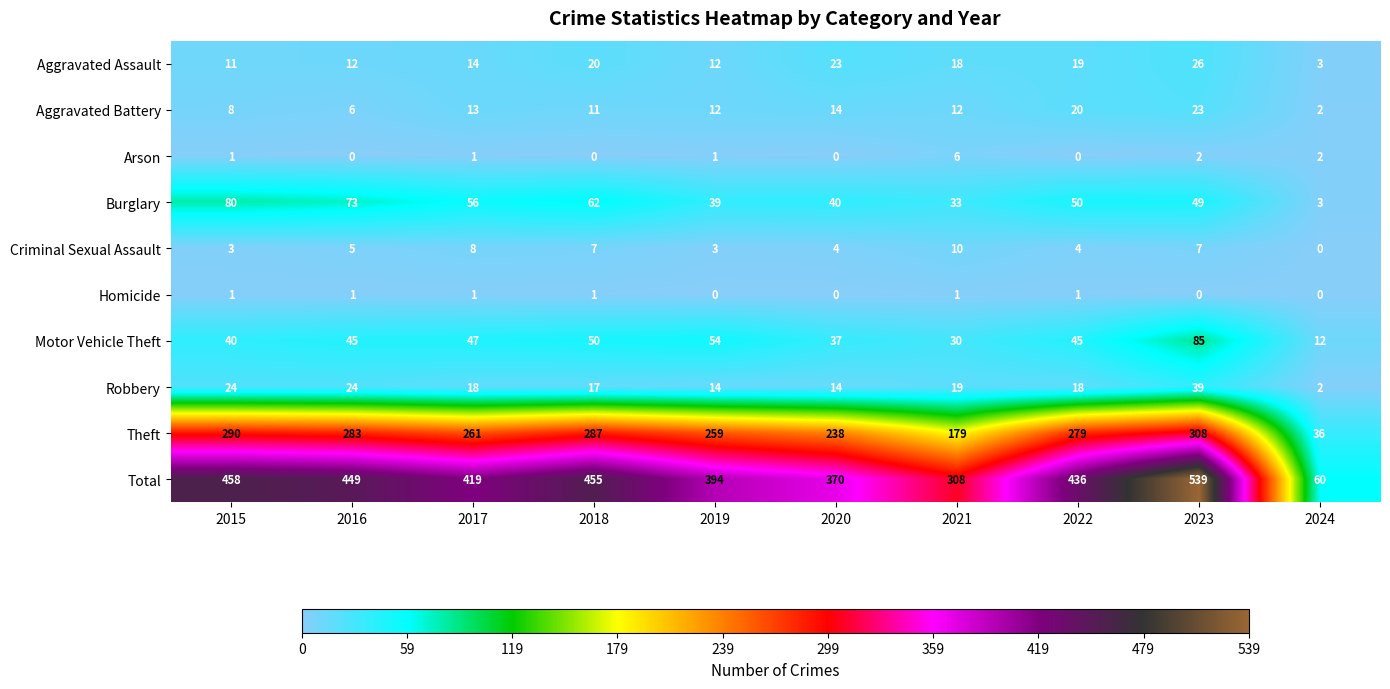

List the labels in order of Burglary value, smallest first.

2024, 2021, 2019, 2020, 2023, 2022, 2017, 2018, 2016, 2015